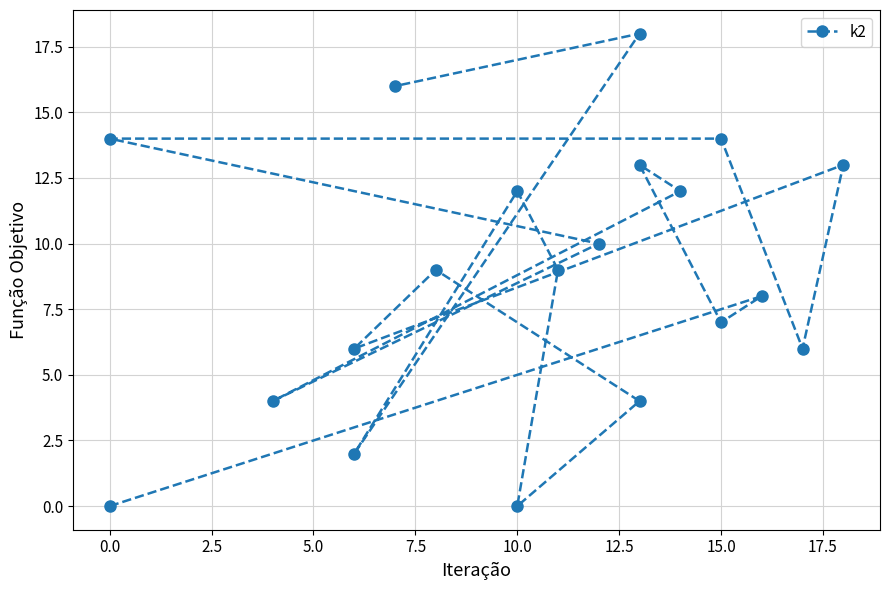

How many values are above zero?

18